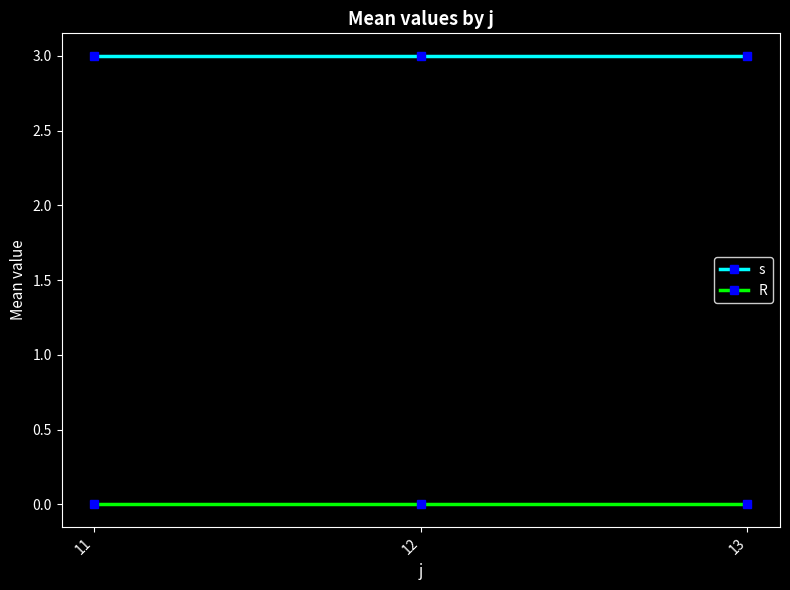

The s series shows 3 at 11. True or false?

True